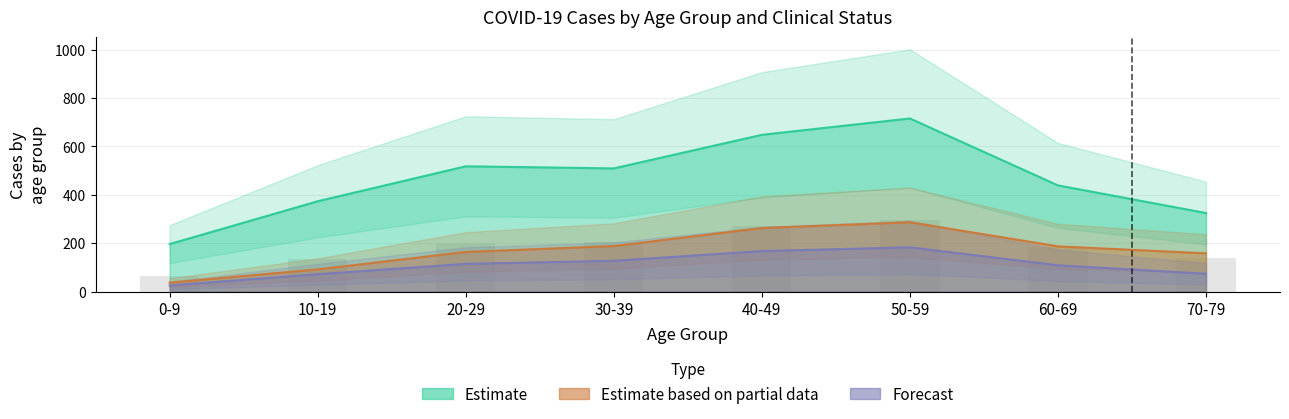

Reading left to right, extract all data points from this chart.

ASINTOMATICO: 0-9=196.1	10-19=373.1	20-29=517.5	30-39=508.8	40-49=647.6	50-59=715.2	60-69=438.7	70-79=324.4
LIEVE: 0-9=25.2	10-19=71.6	20-29=114.3	30-39=127.1	40-49=167.1	50-59=182.7	60-69=108.5	70-79=73.6
PAUCI-SINTOMATICO: 0-9=64.5	10-19=134.0	20-29=198.9	30-39=206.0	40-49=269.3	50-59=296.0	60-69=183.5	70-79=139.0